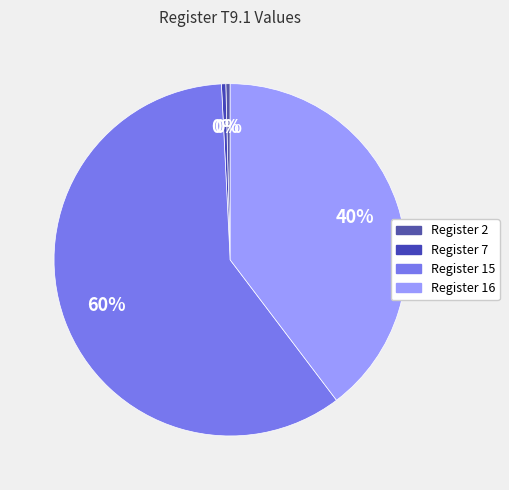

How many slices are in this pie chart?

4